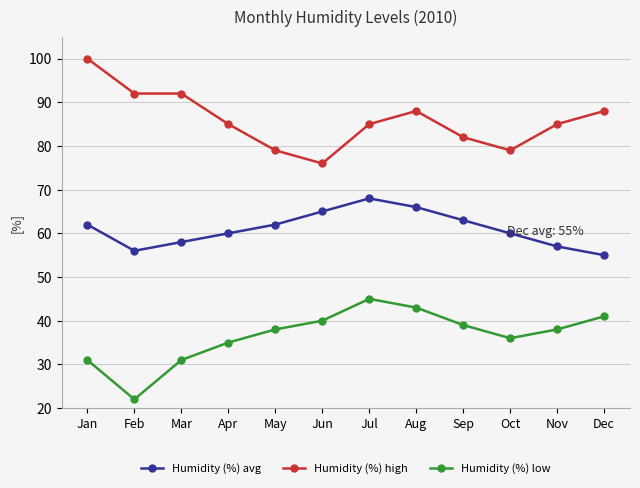

Reading right to left, list all the values displayed in this chart.

Humidity (%) avg: 55	57	60	63	66	68	65	62	60	58	56	62
Humidity (%) high: 88	85	79	82	88	85	76	79	85	92	92	100
Humidity (%) low: 41	38	36	39	43	45	40	38	35	31	22	31